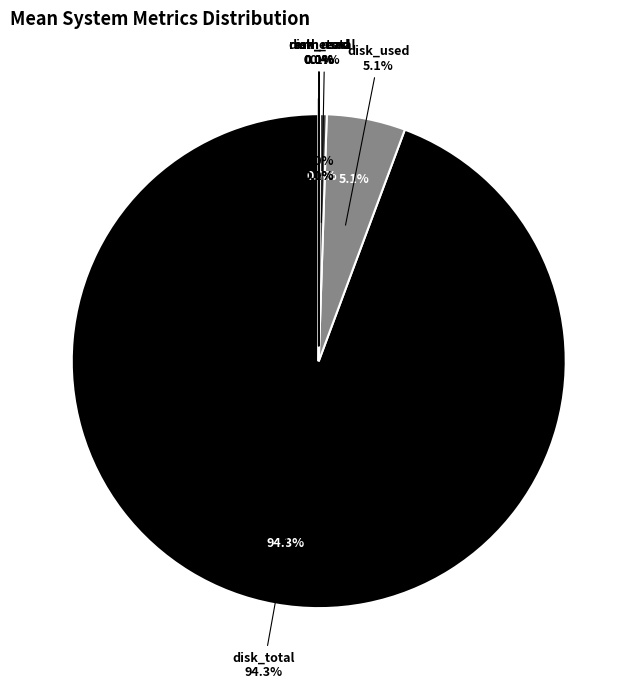

Combined, what portion of the pie is cpu_usage and ram_total?

0.4%